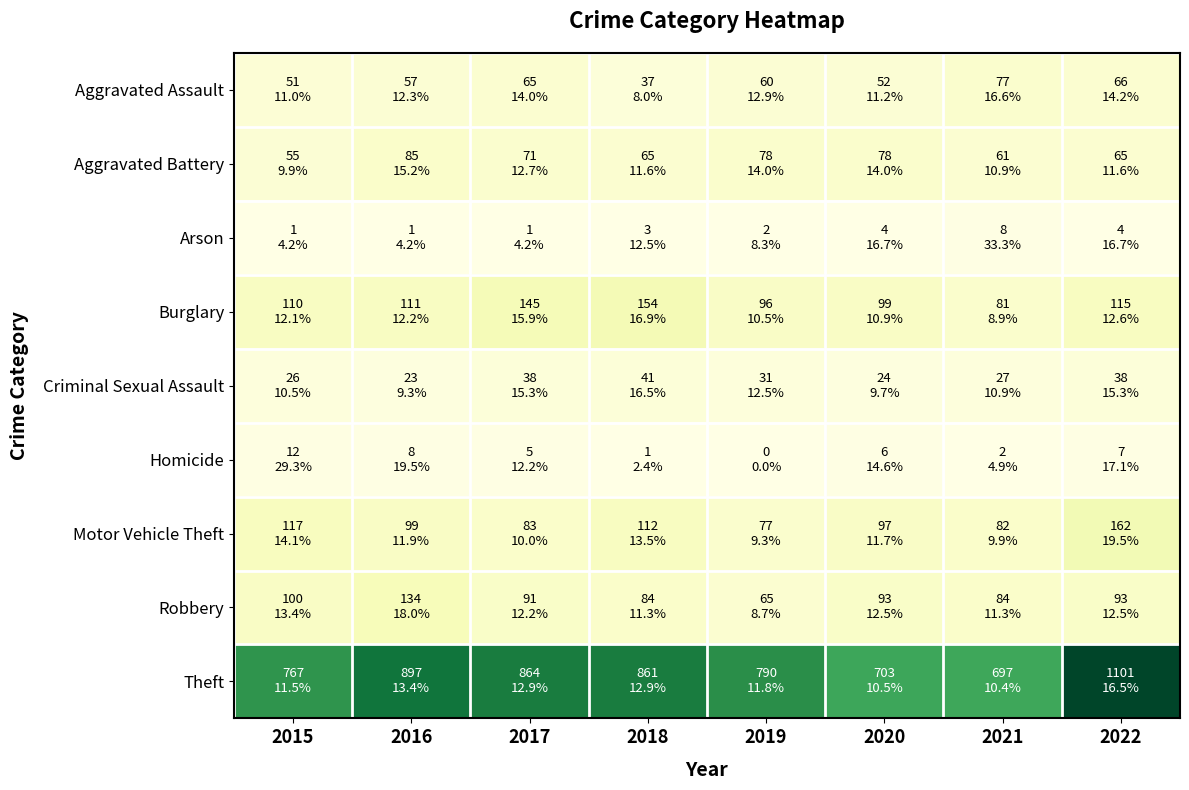

Reading right to left, transcribe all the data shown in this chart.

Aggravated Assault: 2022=66	2021=77	2020=52	2019=60	2018=37	2017=65	2016=57	2015=51
Aggravated Battery: 2022=65	2021=61	2020=78	2019=78	2018=65	2017=71	2016=85	2015=55
Arson: 2022=4	2021=8	2020=4	2019=2	2018=3	2017=1	2016=1	2015=1
Burglary: 2022=115	2021=81	2020=99	2019=96	2018=154	2017=145	2016=111	2015=110
Criminal Sexual Assault: 2022=38	2021=27	2020=24	2019=31	2018=41	2017=38	2016=23	2015=26
Homicide: 2022=7	2021=2	2020=6	2019=0	2018=1	2017=5	2016=8	2015=12
Motor Vehicle Theft: 2022=162	2021=82	2020=97	2019=77	2018=112	2017=83	2016=99	2015=117
Robbery: 2022=93	2021=84	2020=93	2019=65	2018=84	2017=91	2016=134	2015=100
Theft: 2022=1101	2021=697	2020=703	2019=790	2018=861	2017=864	2016=897	2015=767